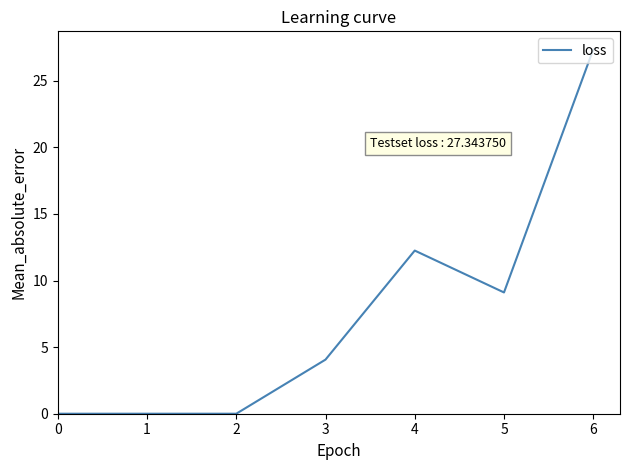

What is the sum of the values at 4 and 5?

21.4